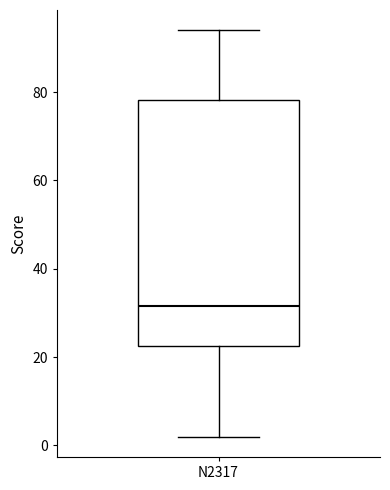

Where is the upper edge of the box for N2317 on the y-axis? The values are not printed on the chart, so give them approximately, as read against the axis.

78